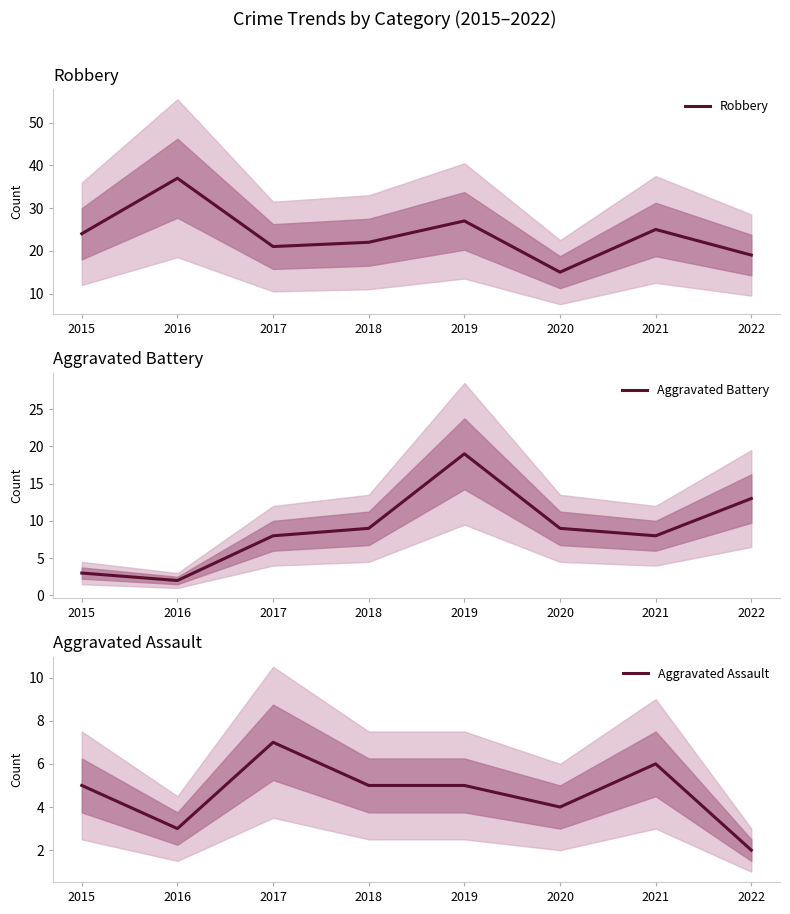

What is the sum of all Aggravated Battery values?

71